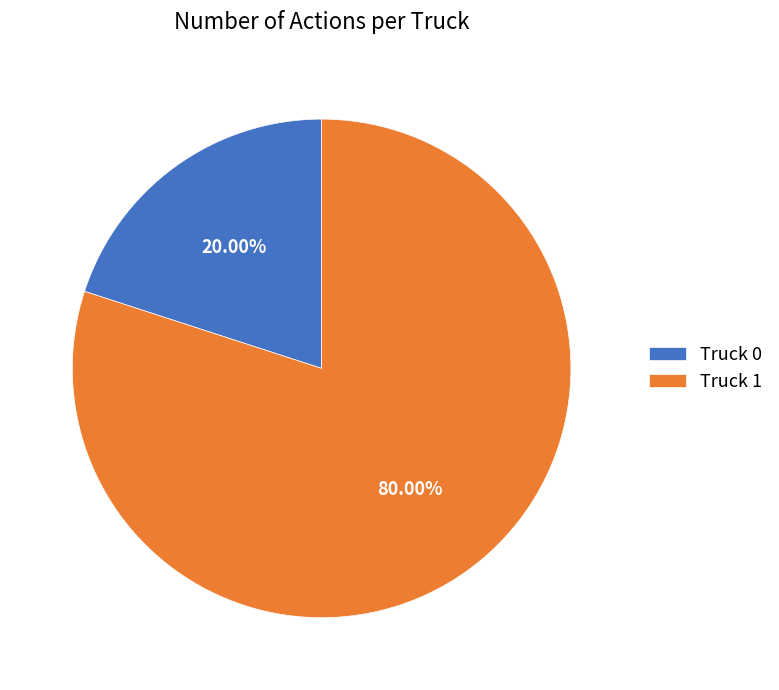

To the nearest percent, what is the difference between the largest and smallest slice percentages?

60%